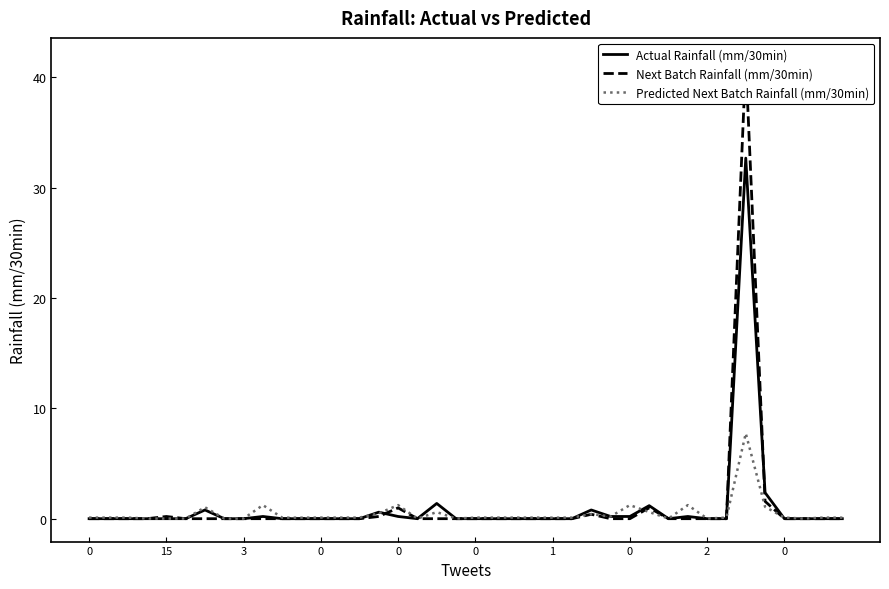

How many intersections are there between Next Batch Rainfall (mm/30min) and Predicted Next Batch Rainfall (mm/30min)?

6